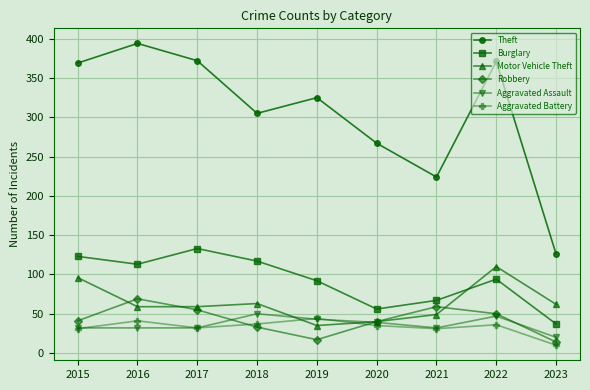

What is the sum of all Aggravated Battery values?

297